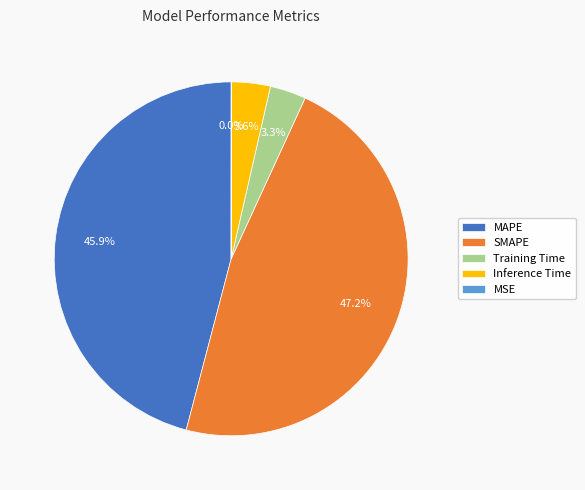

To the nearest percent, what portion does Training Time represent?

3%